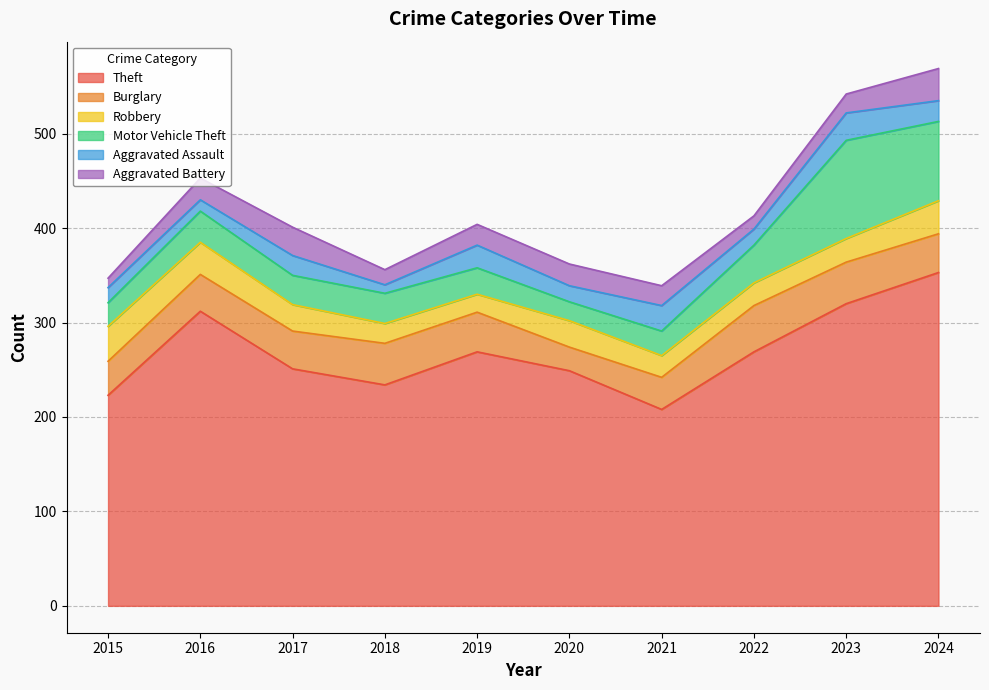

True or false: Motor Vehicle Theft has more than 0 interior local peaks.

True